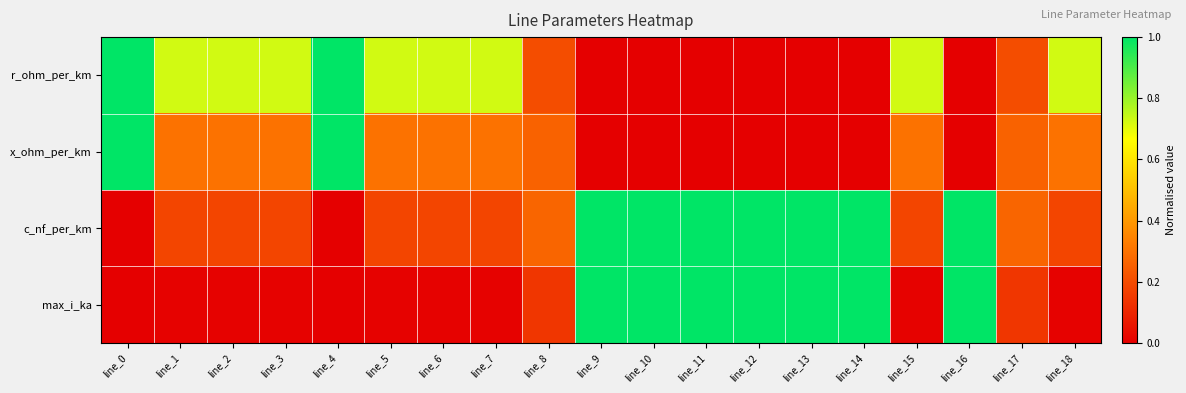

Between line_5 and line_15, which series saw the biggest shift?

r_ohm_per_km